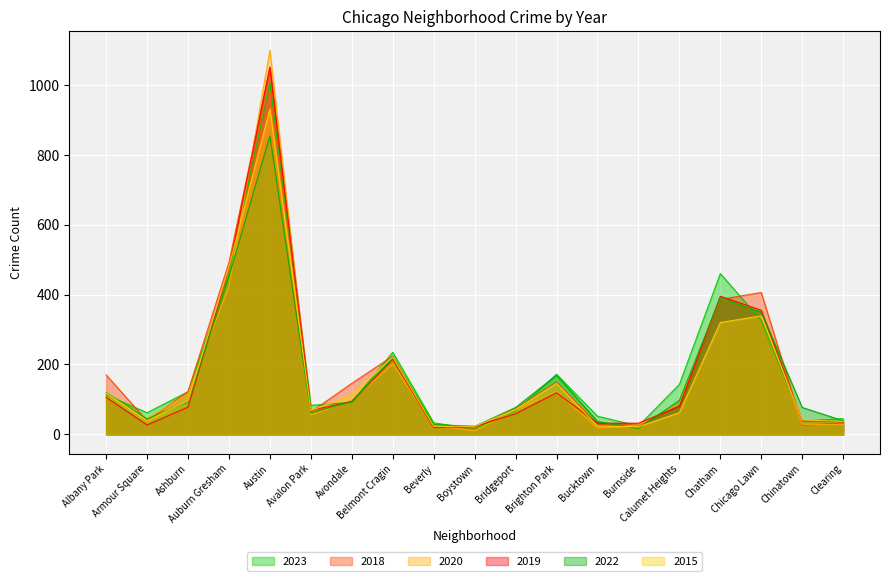

Which series has the widest spread of values?

2020